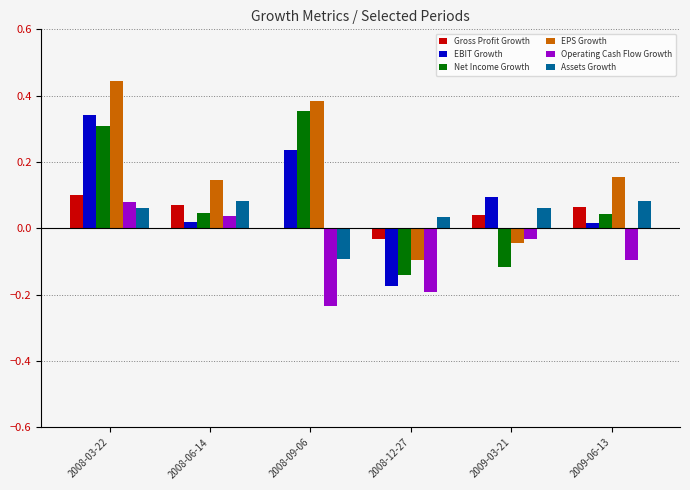

Is it true that Operating Cash Flow Growth equals 0.0 at 2008-06-14?

True